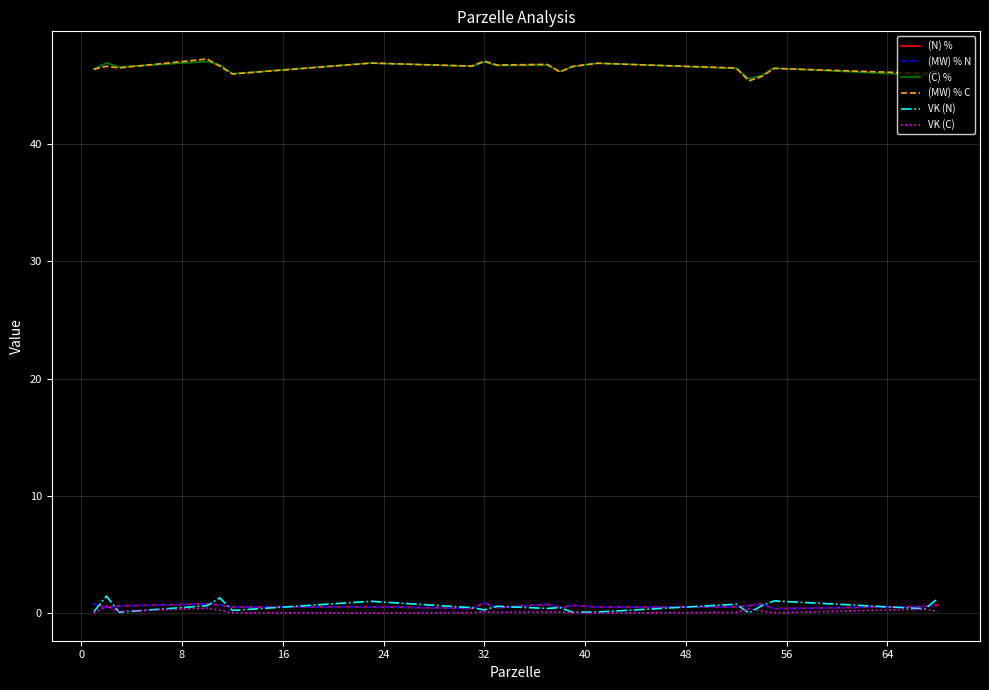

What is the lowest value of the (MW) % C series?

45.4